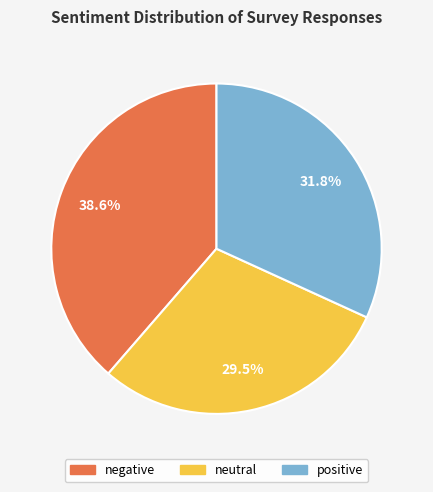

Does positive account for over 50% of the chart?

No